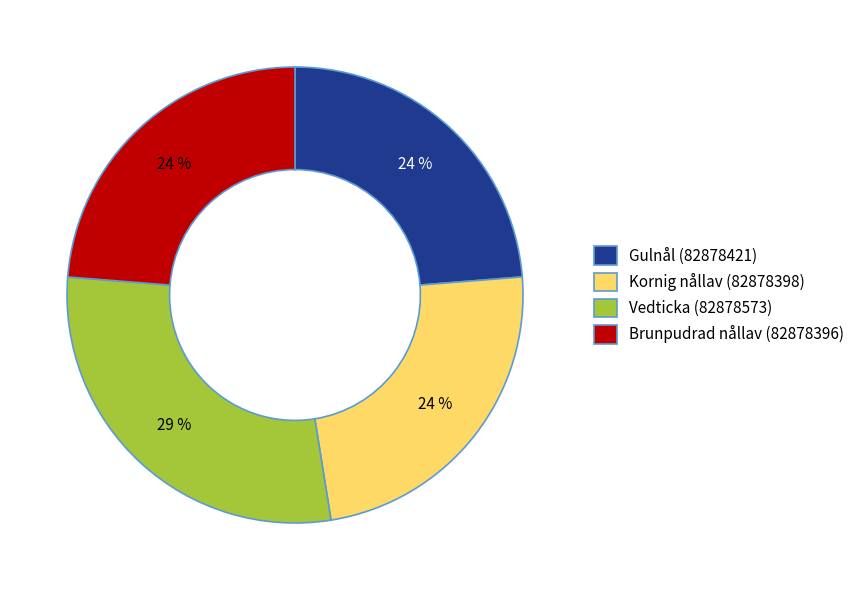

Is there a majority slice in this chart?

No